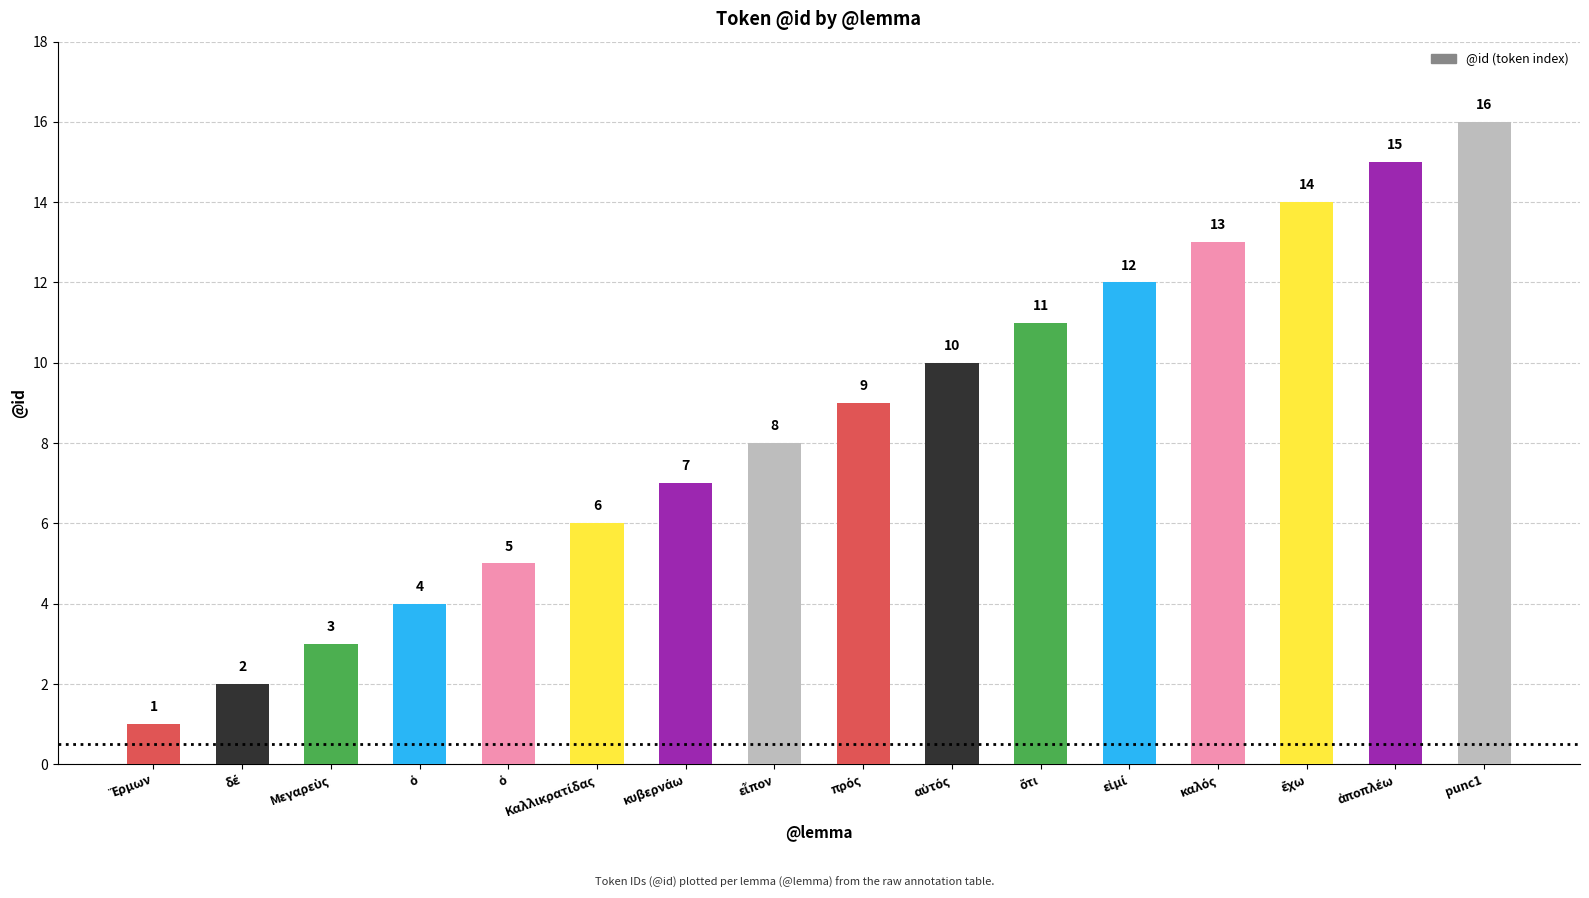

List the labels in order of value, largest first.

punc1, ἀποπλέω, ἔχω, καλός, εἰμί, ὅτι, αὐτός, πρός, εἶπον, κυβερνάω, Καλλικρατίδας, ὁ, ὁ, Μεγαρεὺς, δέ, Ἕρμων